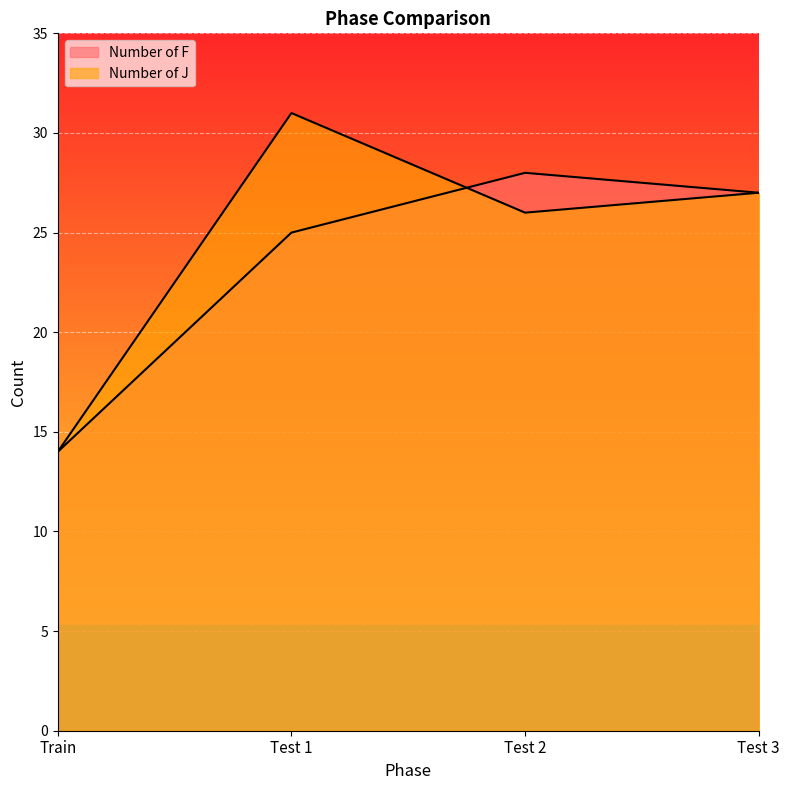

In Number of J, how many points are higher than both neighbors (excluding endpoints)?

1